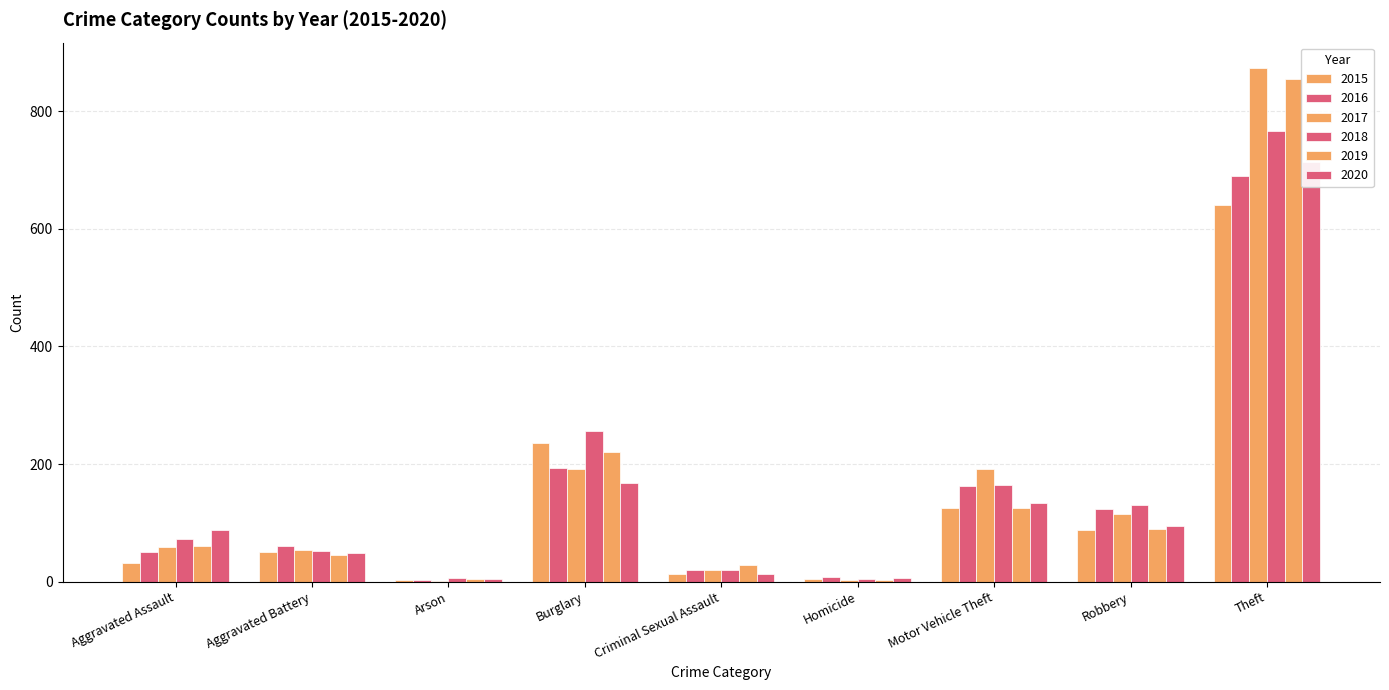

What is the smallest value displayed?

1